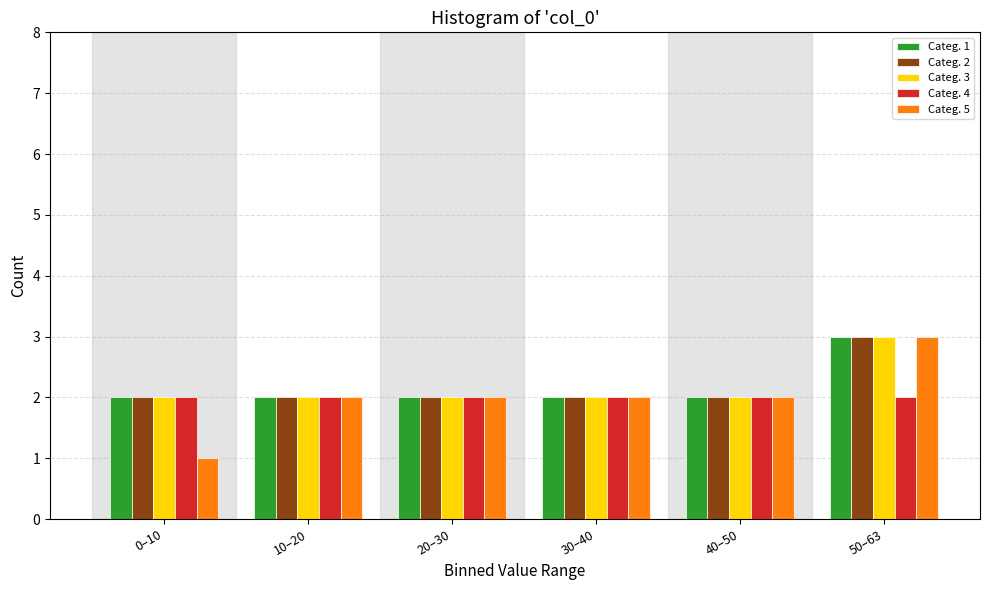

Reading left to right, what are all the values shown in this chart?

Categ. 1: 0–10=2	10–20=2	20–30=2	30–40=2	40–50=2	50–63=3
Categ. 2: 0–10=2	10–20=2	20–30=2	30–40=2	40–50=2	50–63=3
Categ. 3: 0–10=2	10–20=2	20–30=2	30–40=2	40–50=2	50–63=3
Categ. 4: 0–10=2	10–20=2	20–30=2	30–40=2	40–50=2	50–63=2
Categ. 5: 0–10=1	10–20=2	20–30=2	30–40=2	40–50=2	50–63=3